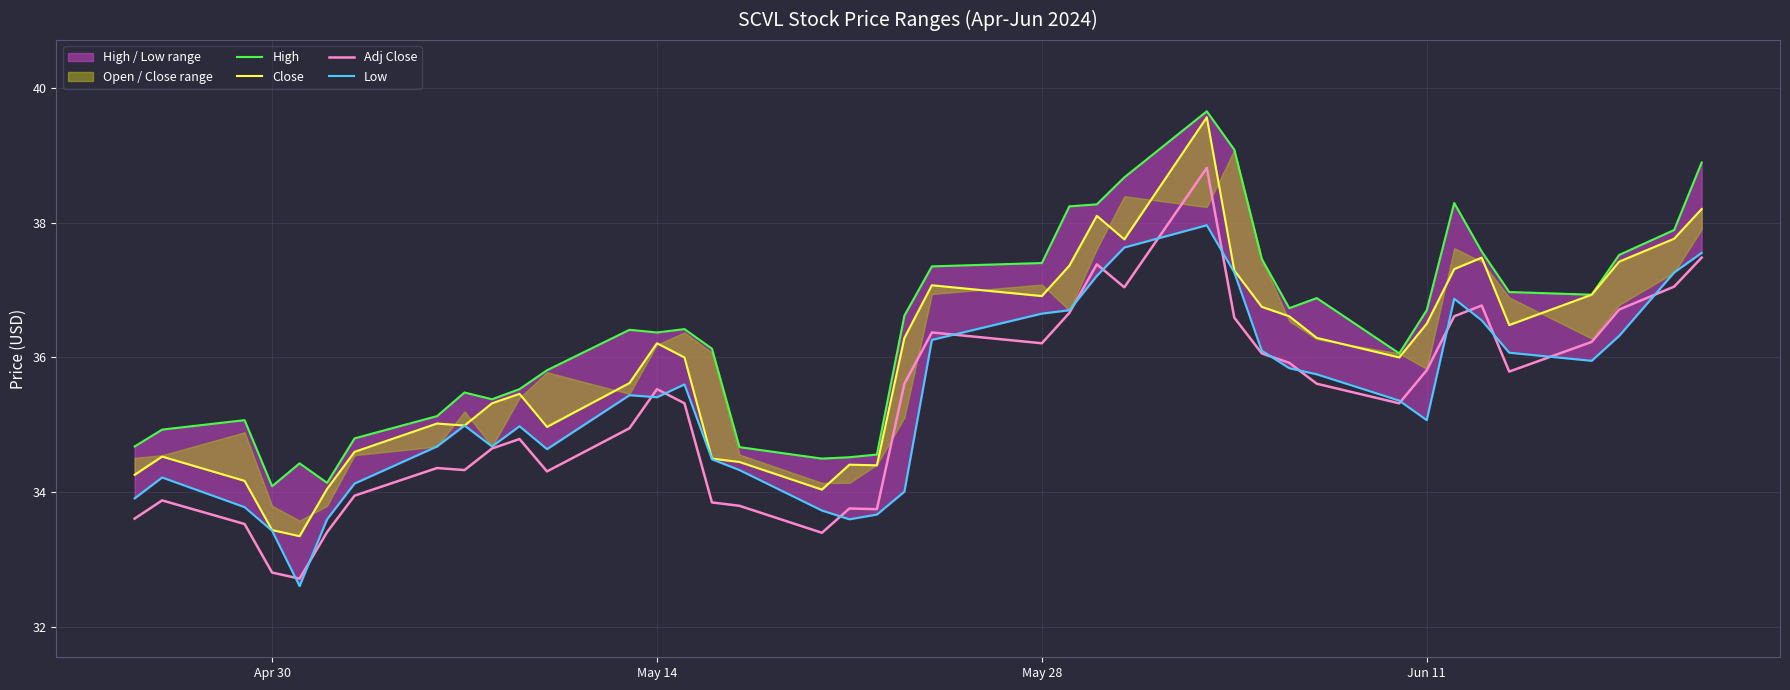

What is the minimum value for Adj Close?

32.7